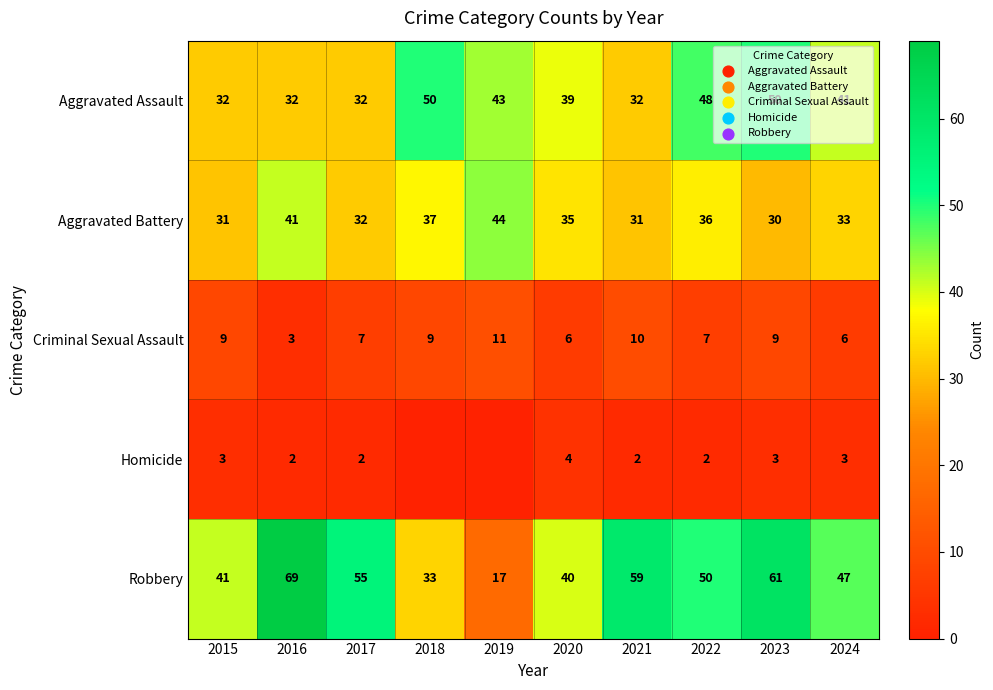

The Robbery series shows 22 at 2020. True or false?

False